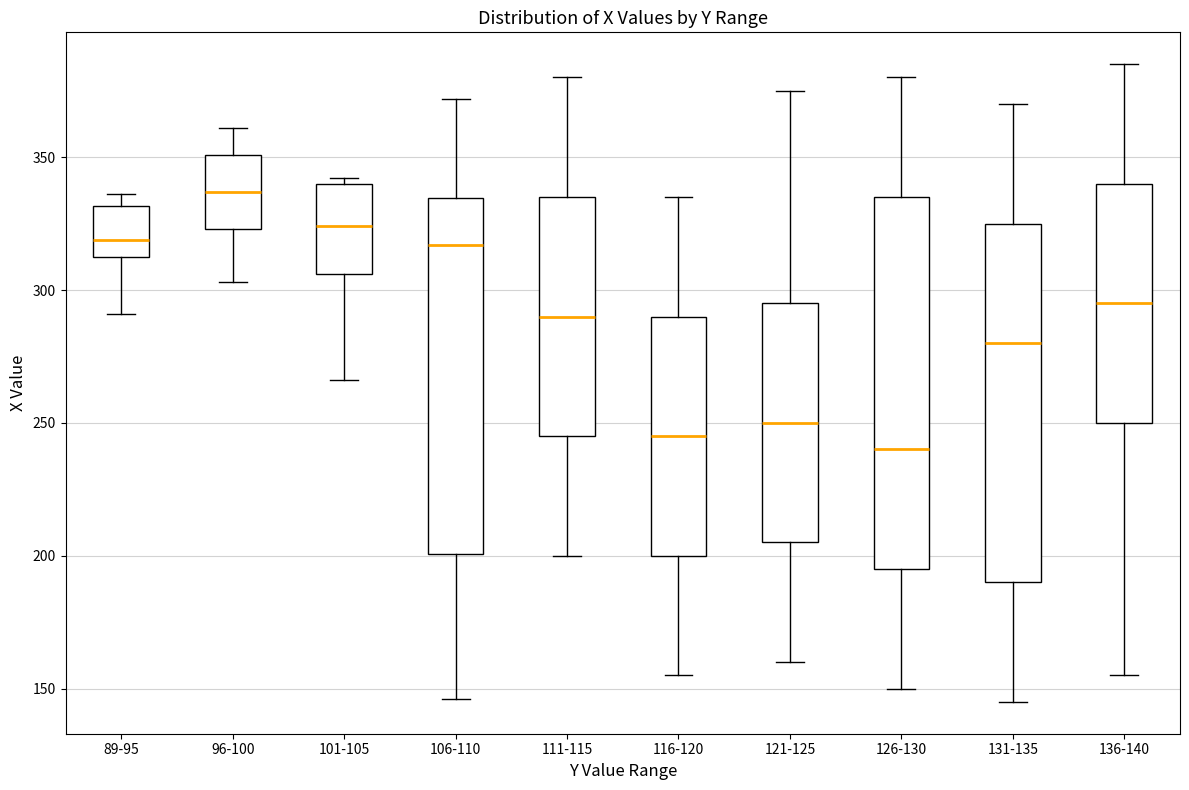

Where does the median line of the box for 101-105 sit on the y-axis? The values are not printed on the chart, so give them approximately, as read against the axis.

325